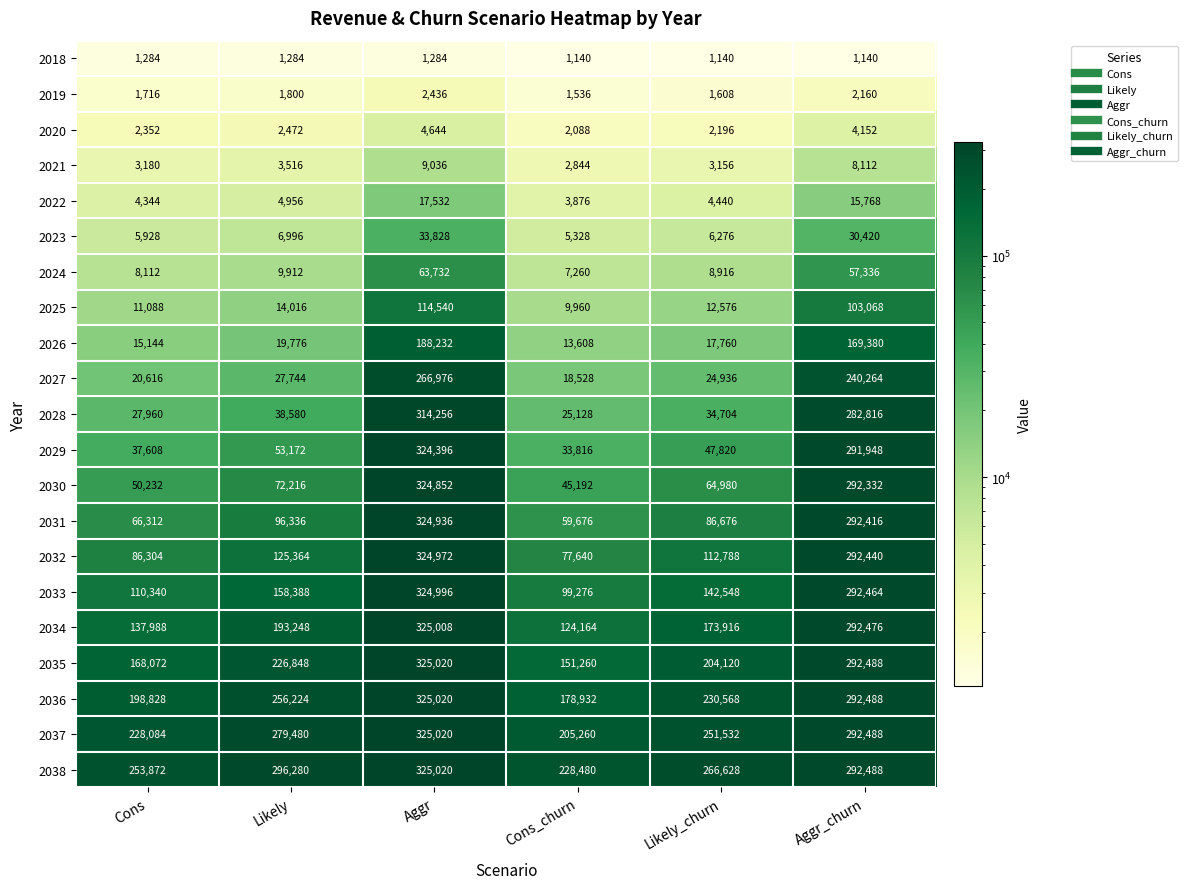

Read the 2035 value at Likely_churn.

204120